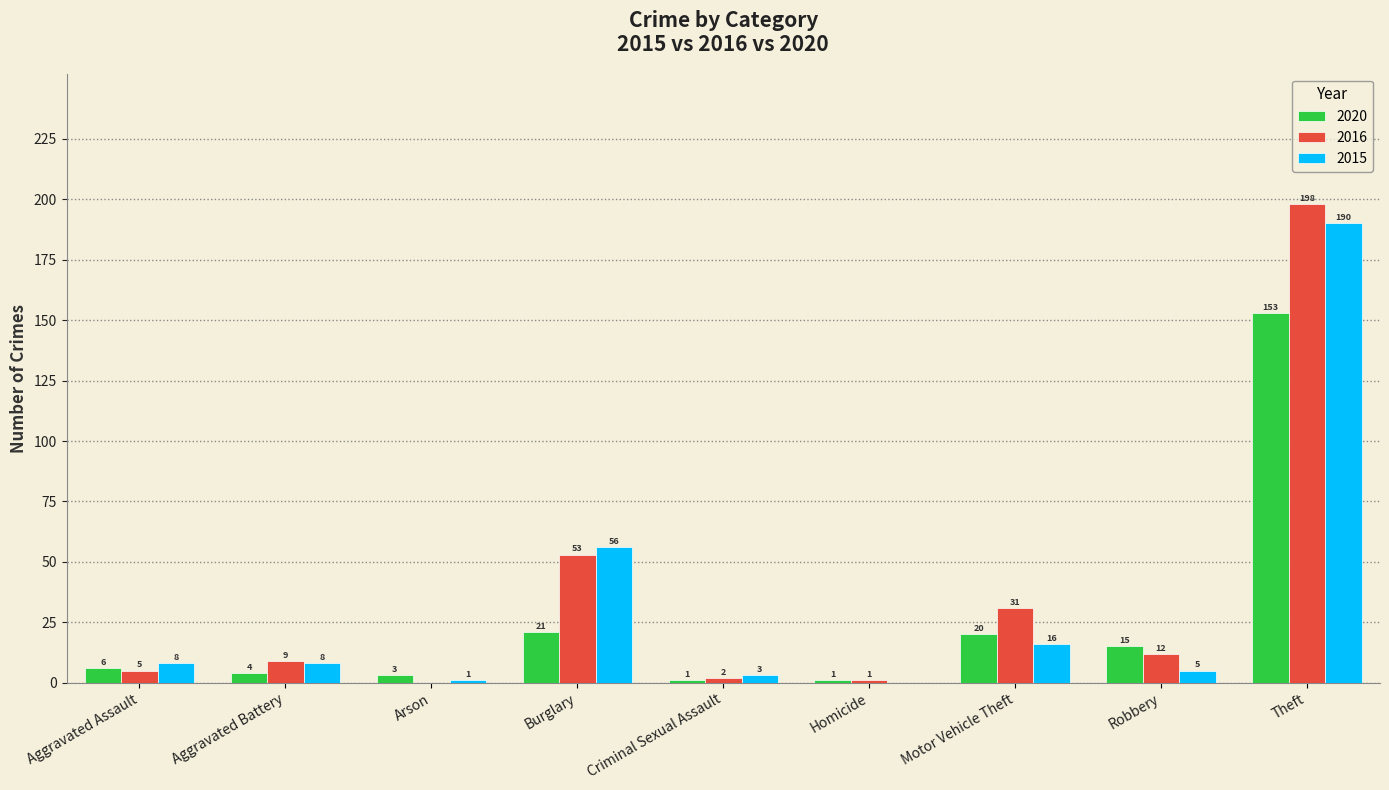

What is the maximum value for 2015?

190